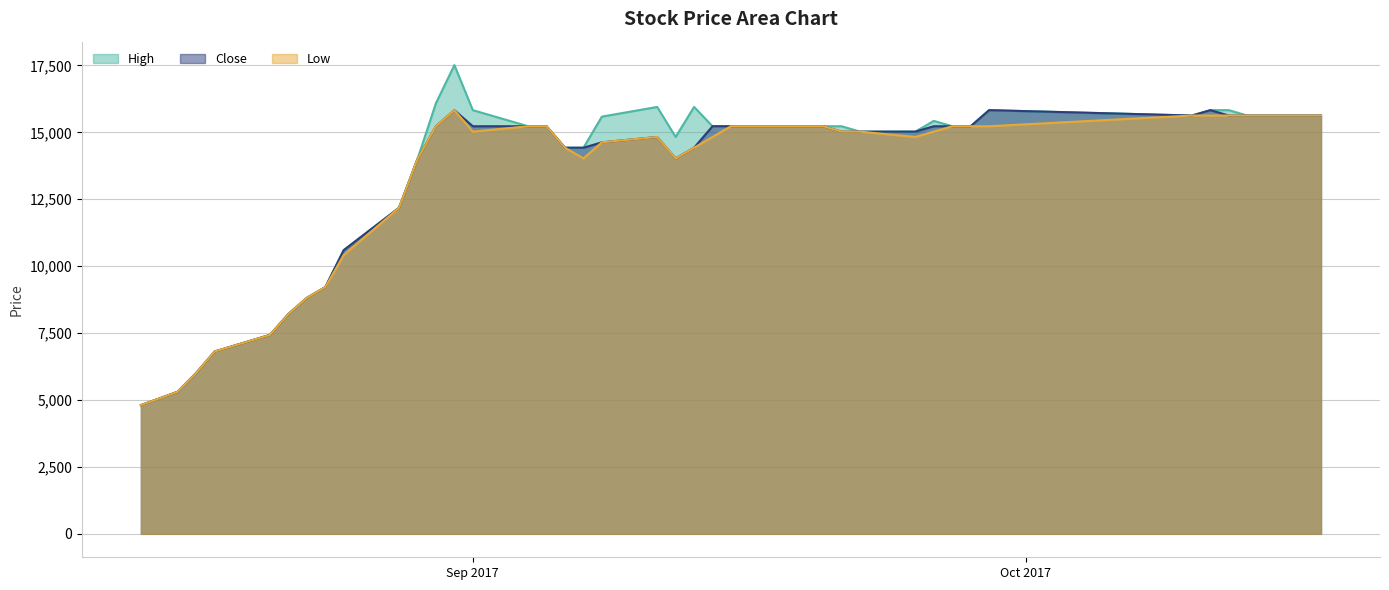

What is the highest value of the Low series?

15828